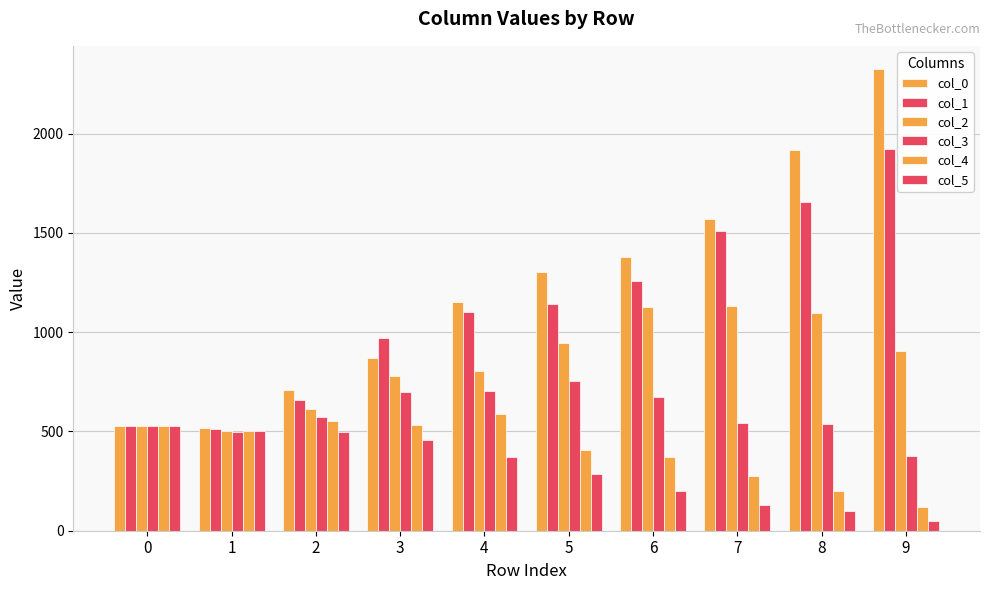

Which category has the lowest value in the col_3 series?

9